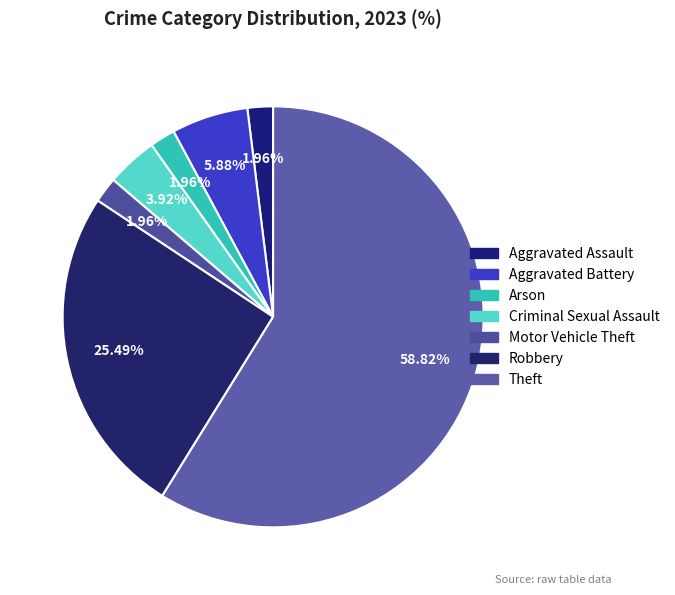

How many segments does this pie chart have?

7